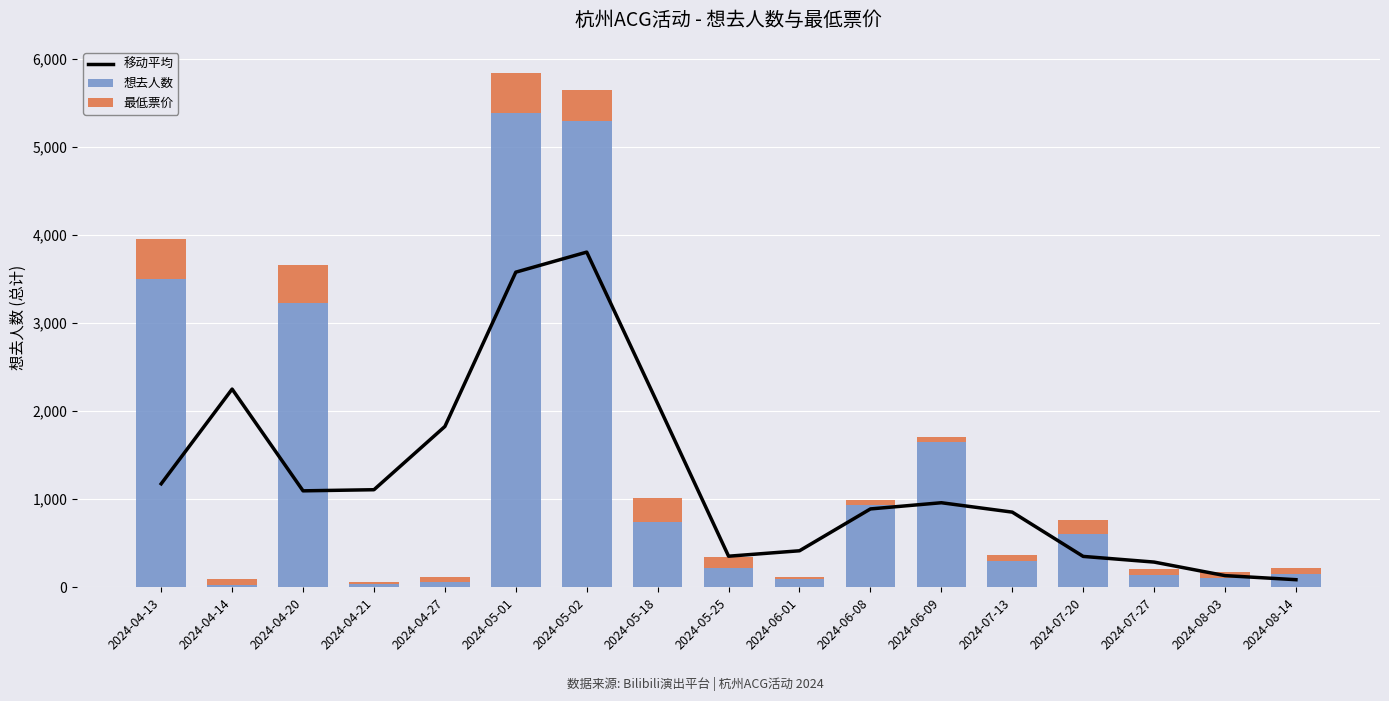

Rank the series by their maximum value, from lowest to highest.

最低票价, 移动平均, 想去人数